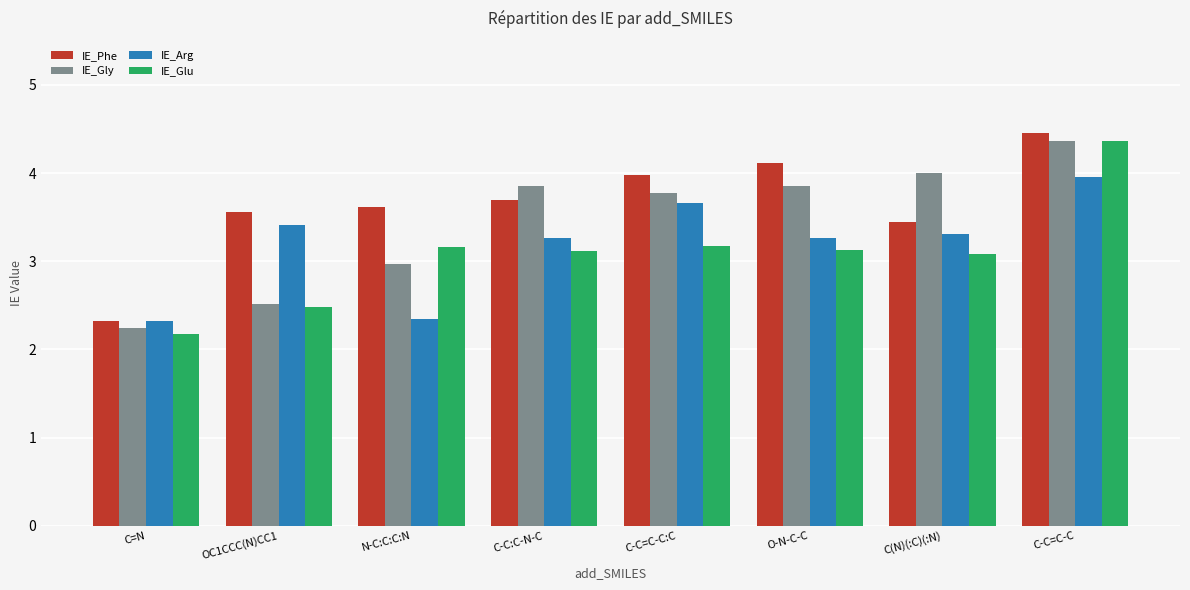

Which series has the widest spread of values?

IE_Glu